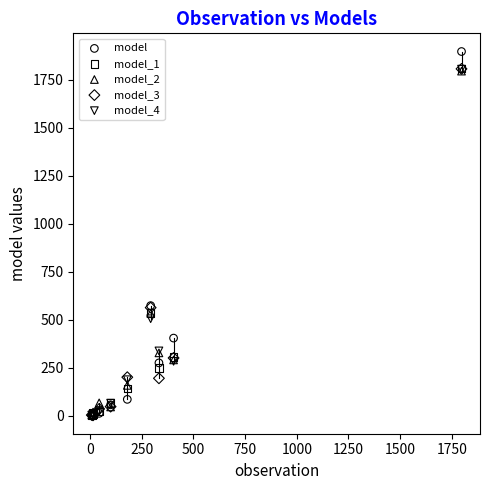

Which series contains the highest Y value?

model